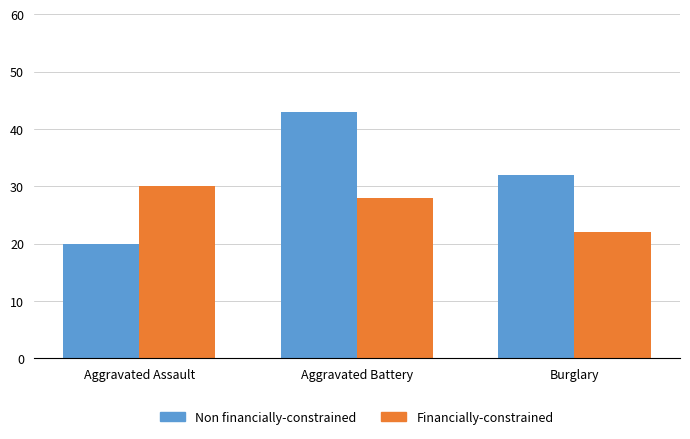

What is the label of the 1st bar from the left?

Aggravated Assault